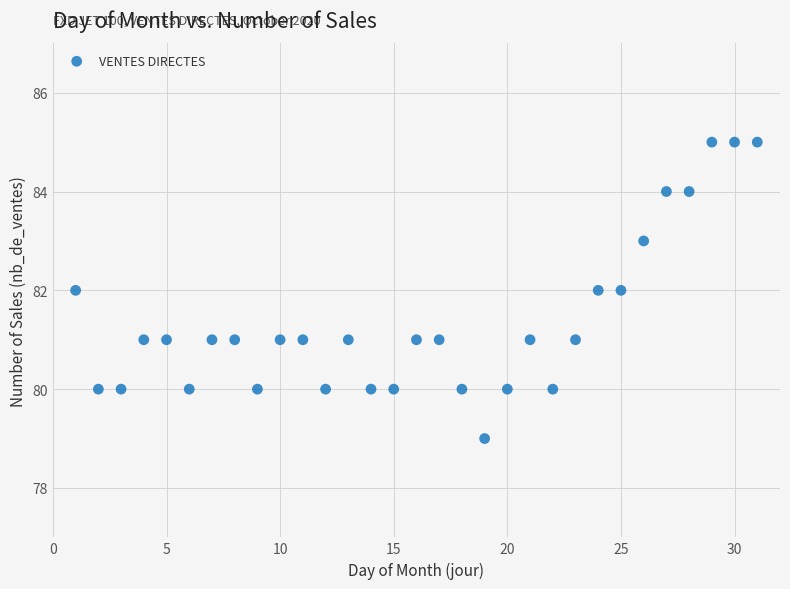

What is the range of X values (max minus min)?

30